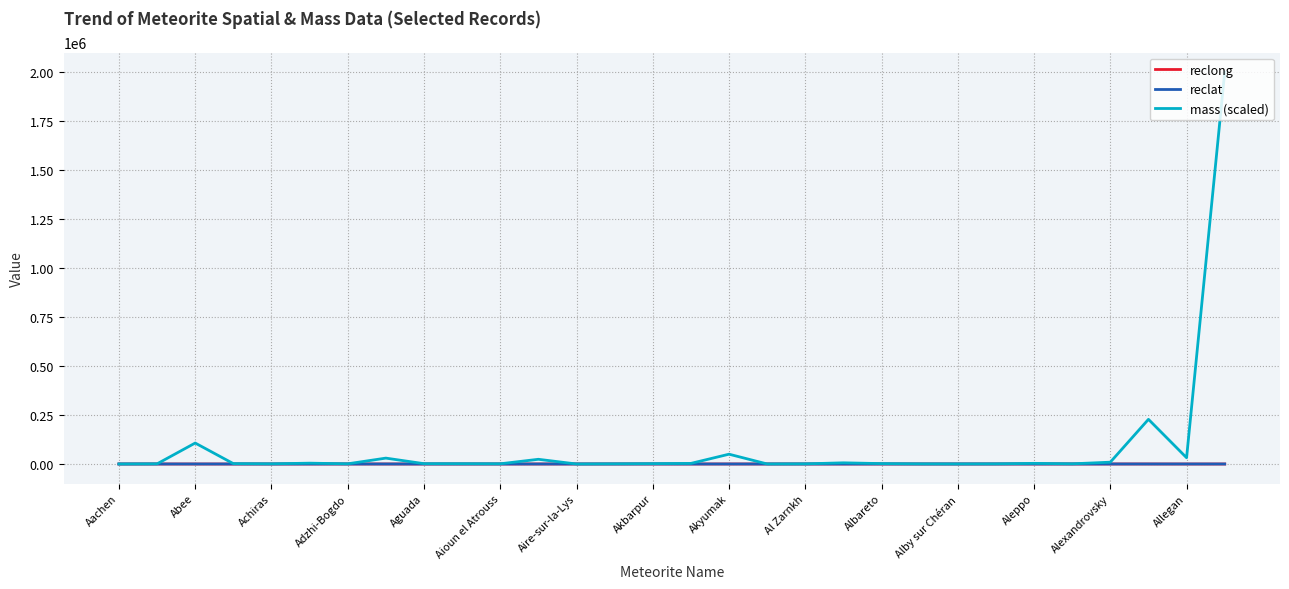

Which series has the largest range (max minus min)?

mass (scaled)